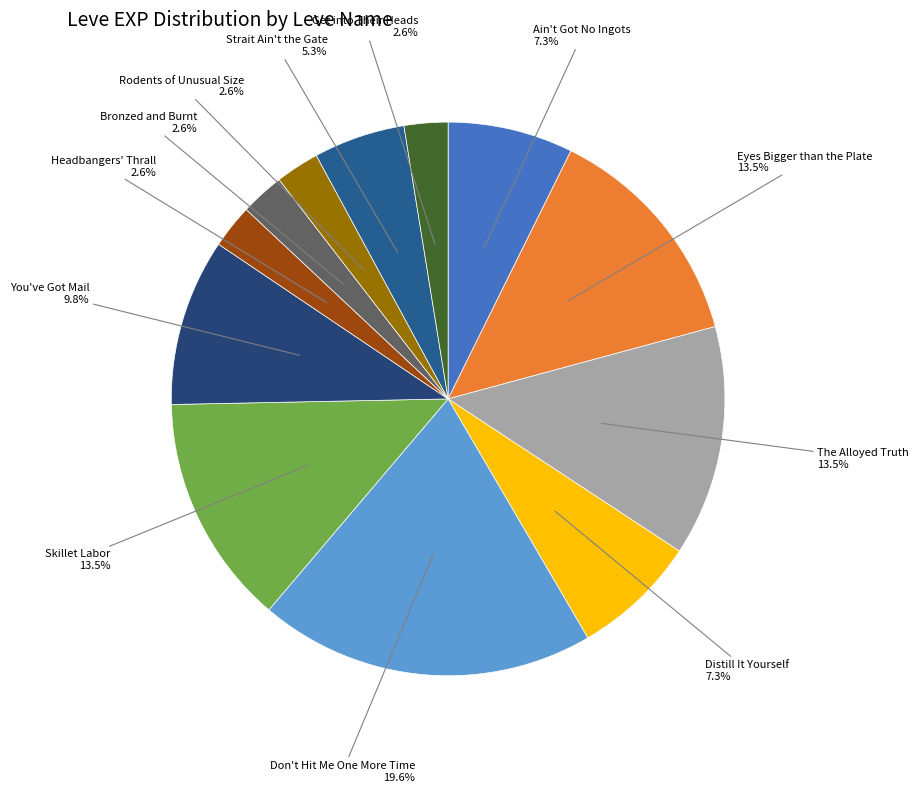

How many segments does this pie chart have?

12